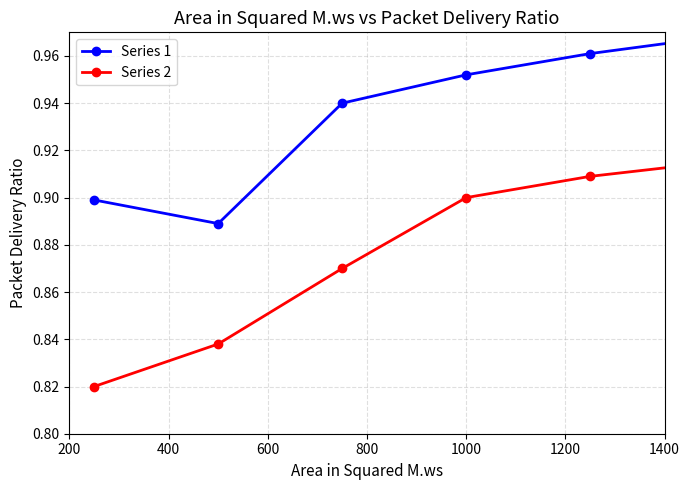

True or false: Series 1 and Series 2 cross at least once.

False